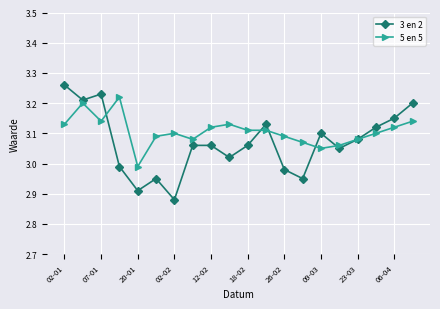

True or false: 3 en 2 has more than 0 interior local peaks.

True